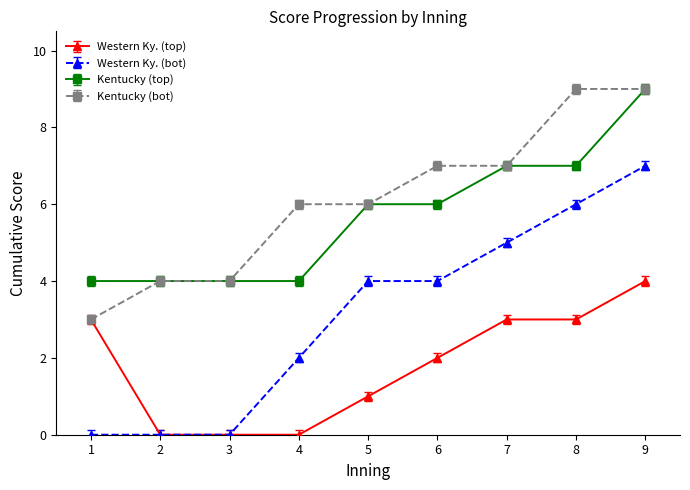

Is the value of Western Ky. (bot) at 8 greater than the value of Kentucky (top) at 9?

No